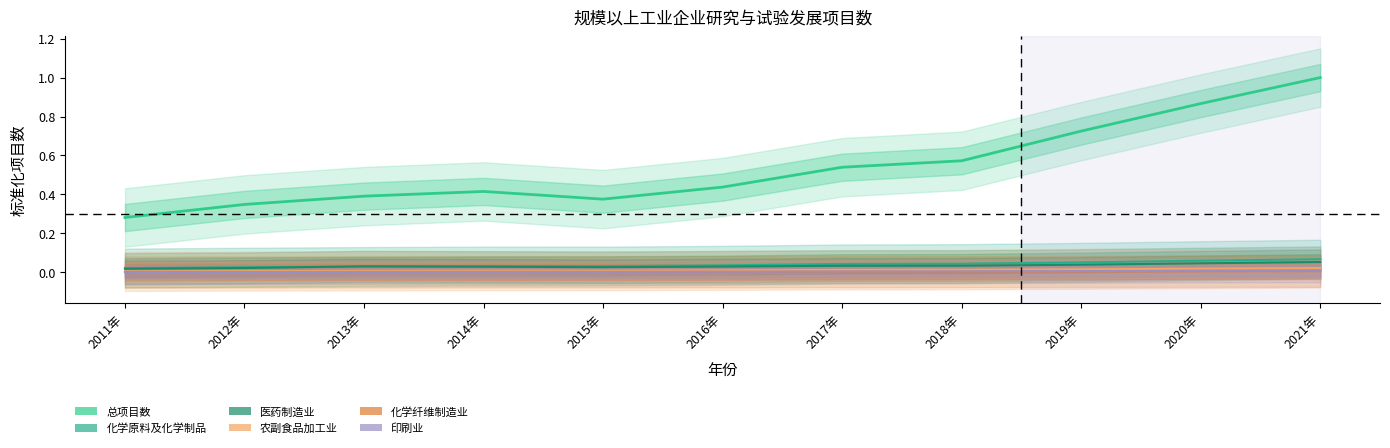

What is the value of the 总项目数 point at the 3rd from the left?

0.4